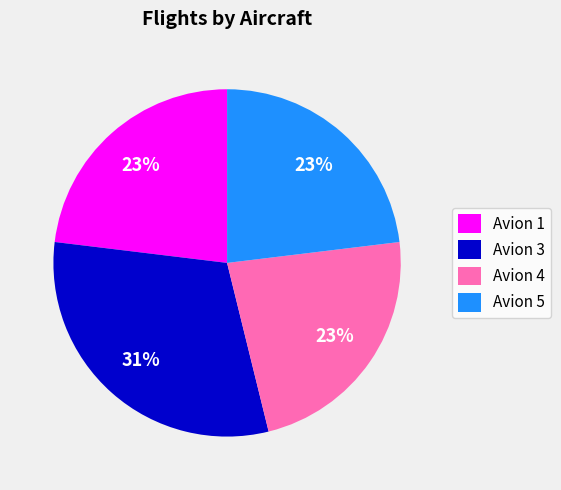

Does Avion 4 account for over 50% of the chart?

No